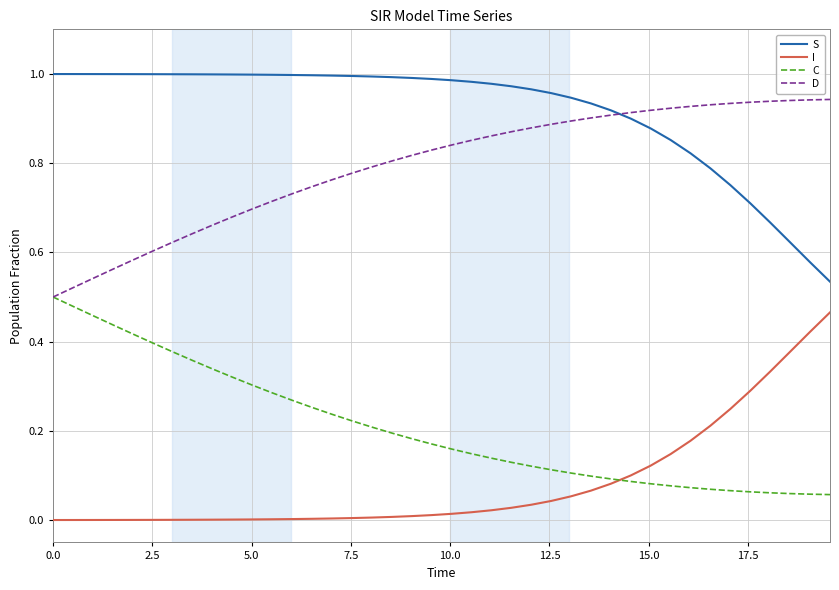

True or false: S and I intersect in this chart.

False